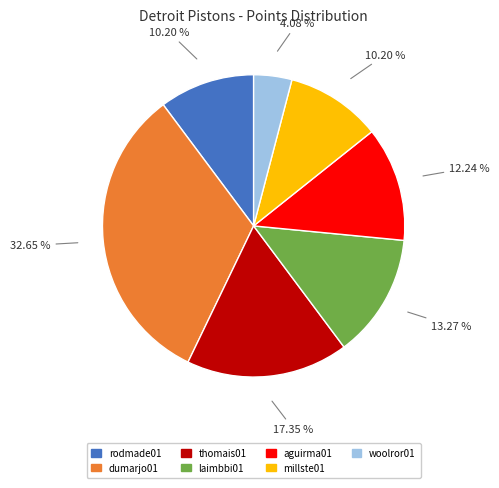

True or false: dumarjo01 accounts for 45% of the total.

False